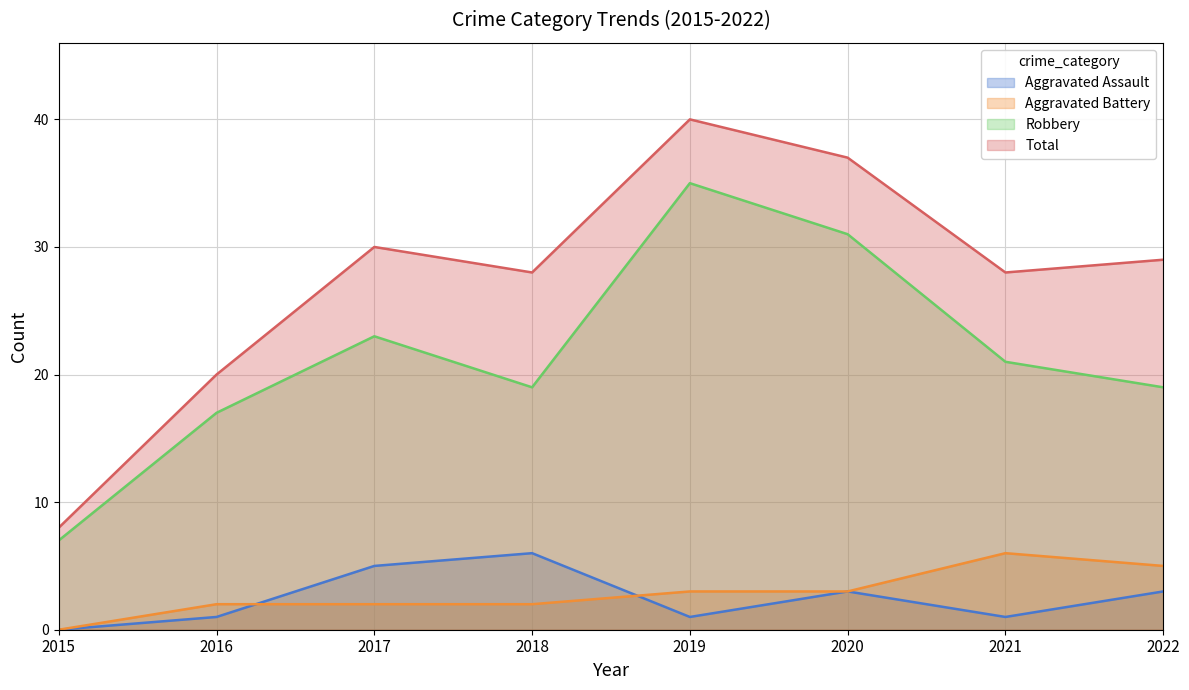

Reading right to left, transcribe all the data shown in this chart.

Aggravated Assault: 3	1	3	1	6	5	1	0
Aggravated Battery: 5	6	3	3	2	2	2	0
Robbery: 19	21	31	35	19	23	17	7
Total: 29	28	37	40	28	30	20	8